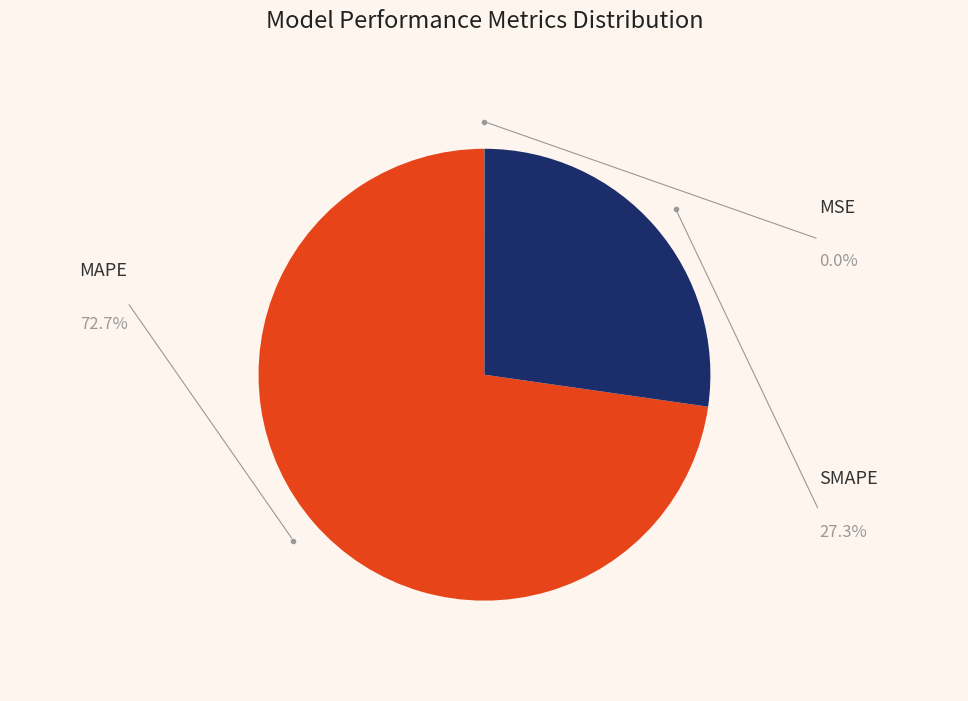

To the nearest percent, what is the difference between the largest and smallest slice percentages?

73%